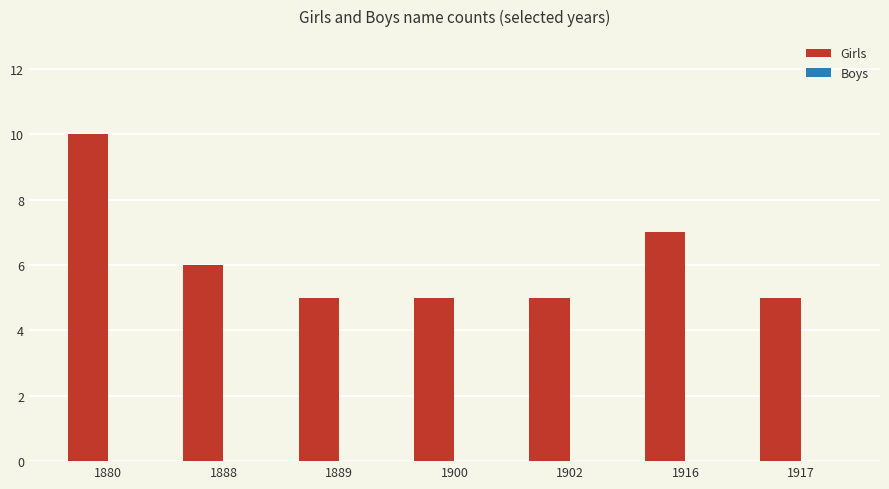

What is the average value?

6